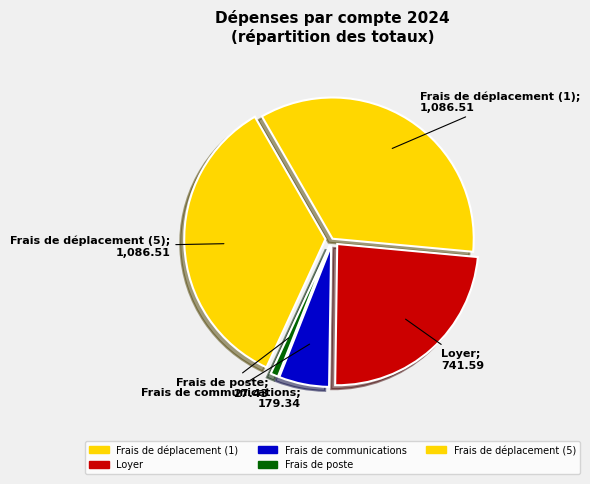

Is there a majority slice in this chart?

No